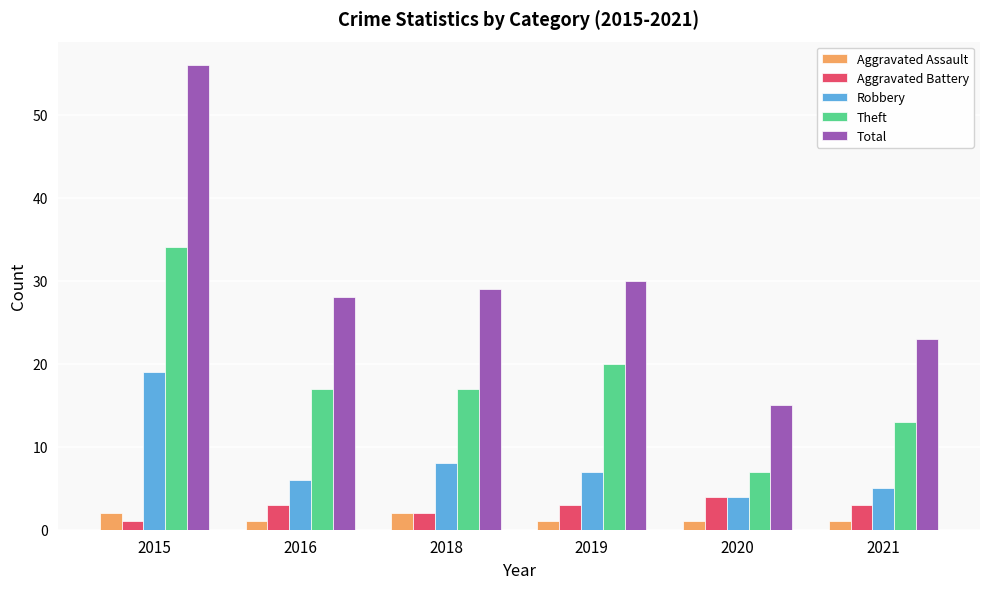

Which category has the highest value across all series?

2015